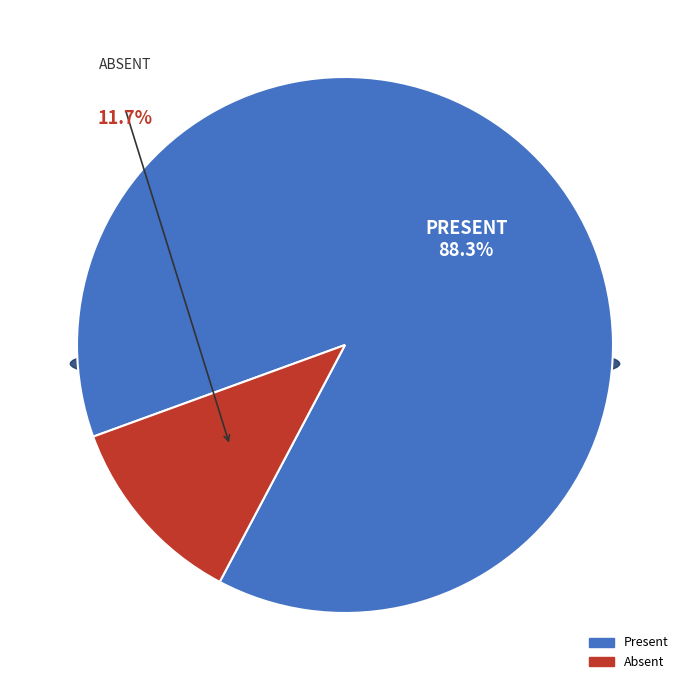

To the nearest percent, what portion does Absent represent?

12%